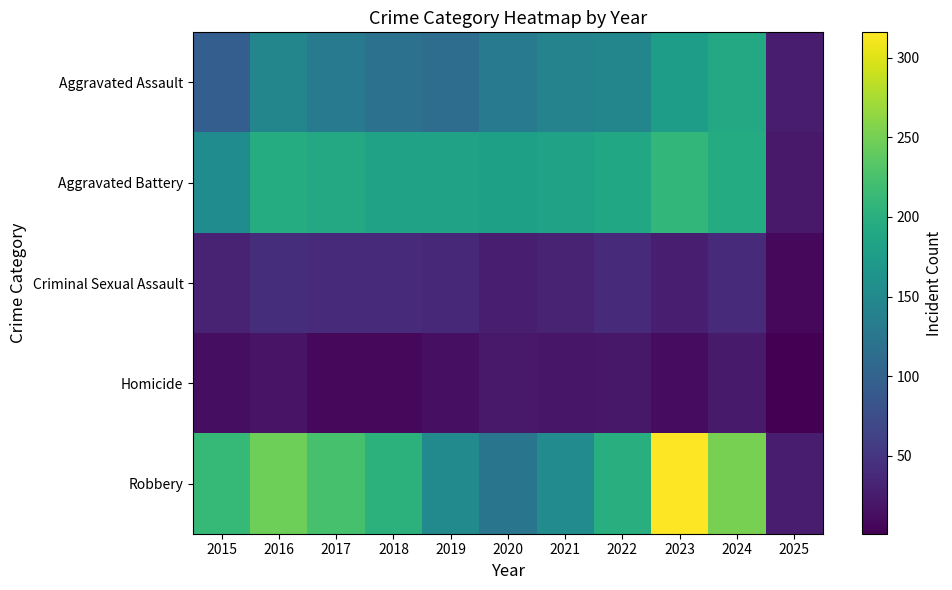

Rank the series by their maximum value, from highest to lowest.

Robbery, Aggravated Battery, Aggravated Assault, Criminal Sexual Assault, Homicide